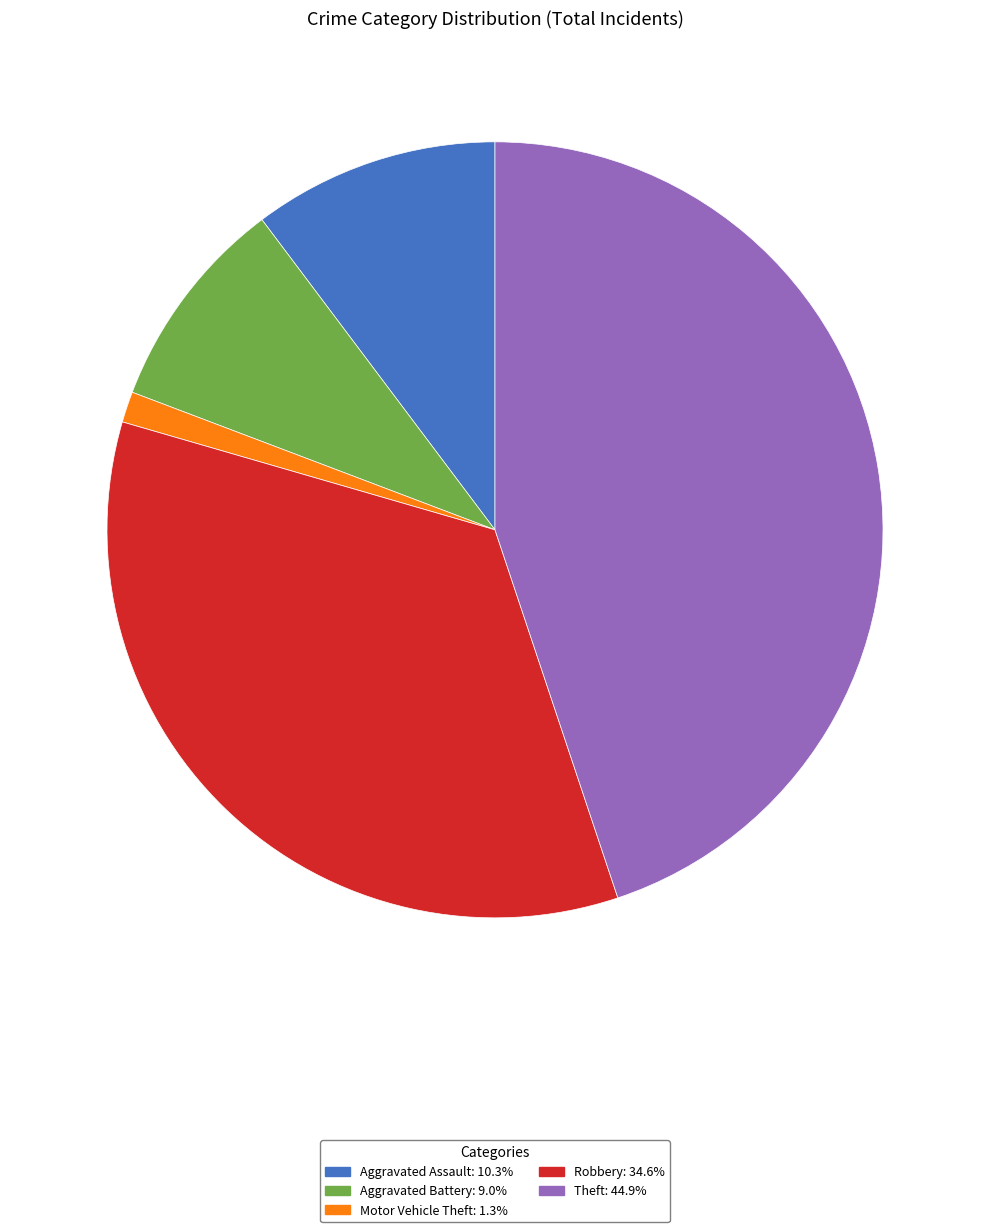

Is there any slice that represents more than half of the pie?

No